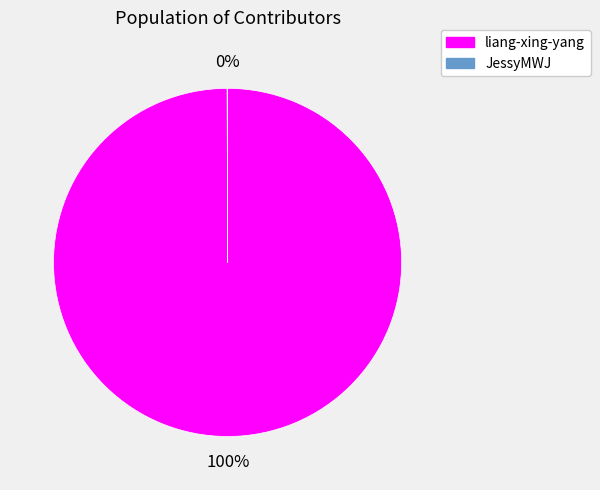

Is it true that liang-xing-yang is 100% of the pie?

True